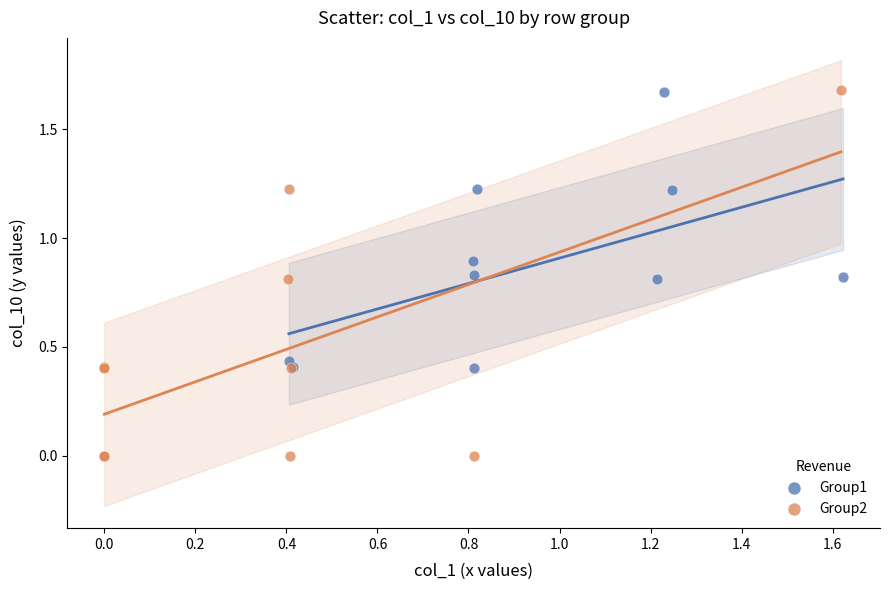

Which series reaches the minimum Y coordinate?

Group2